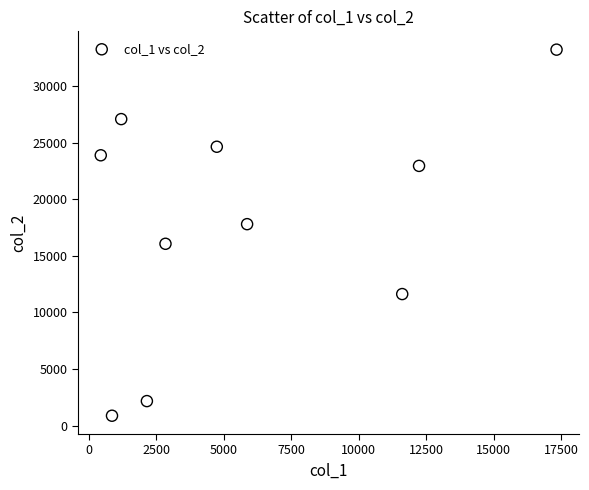

What is the range of Y values (max minus min)?

32340